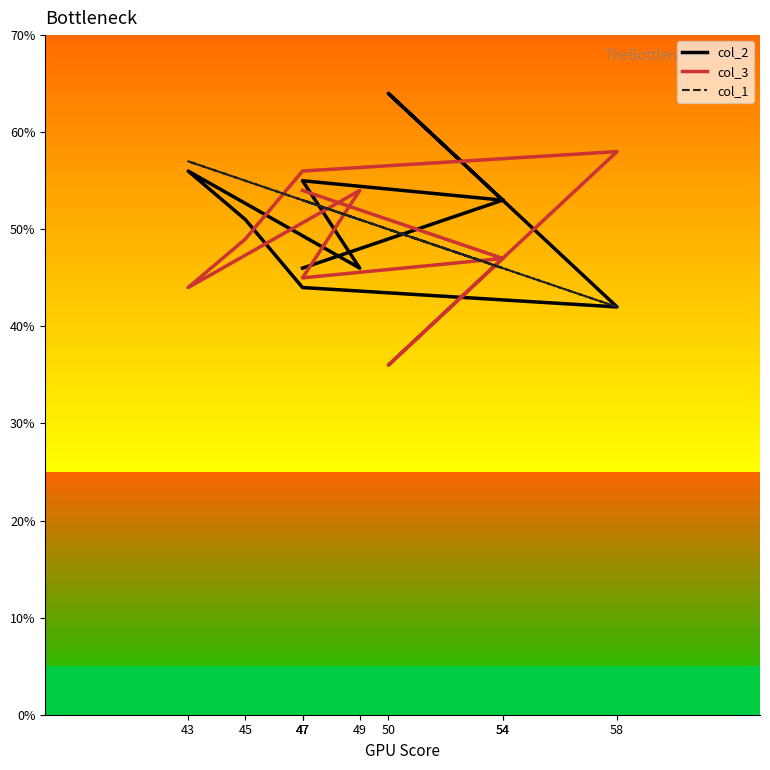

What are all the series names shown in the legend?

col_2, col_3, col_1